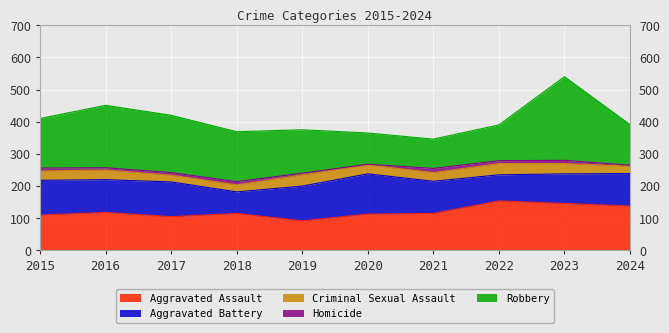

Is the value of Homicide at 2020 greater than the value of Robbery at 2023?

No